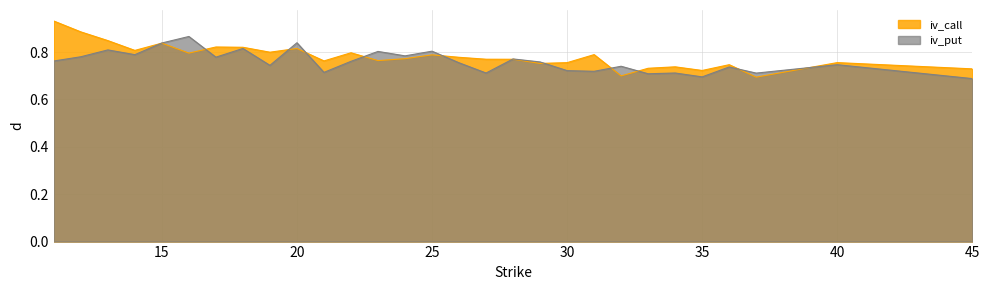

At how many categories does at least one series exceed 0?

29